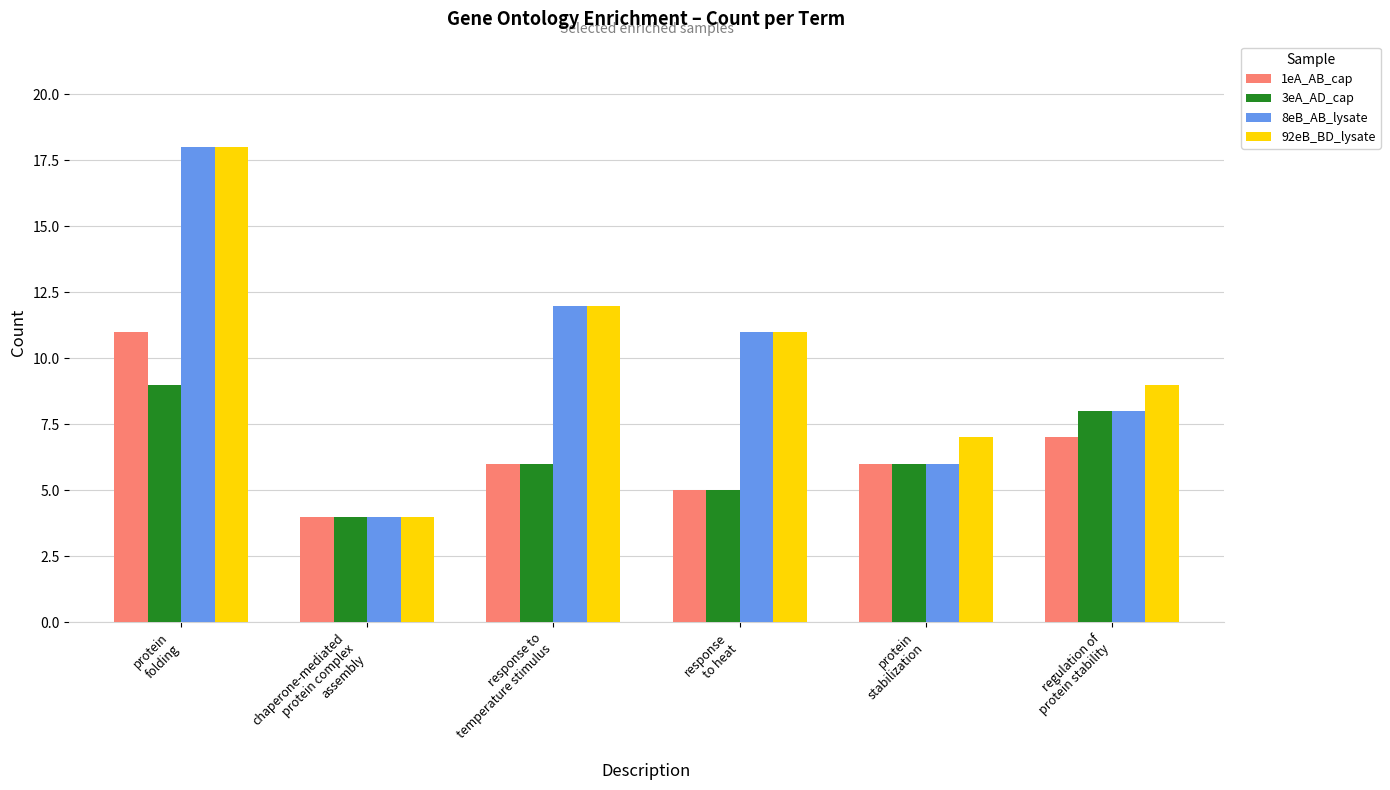

What is the difference between the maximum and second lowest values in the 92eB_BD_lysate series?

11